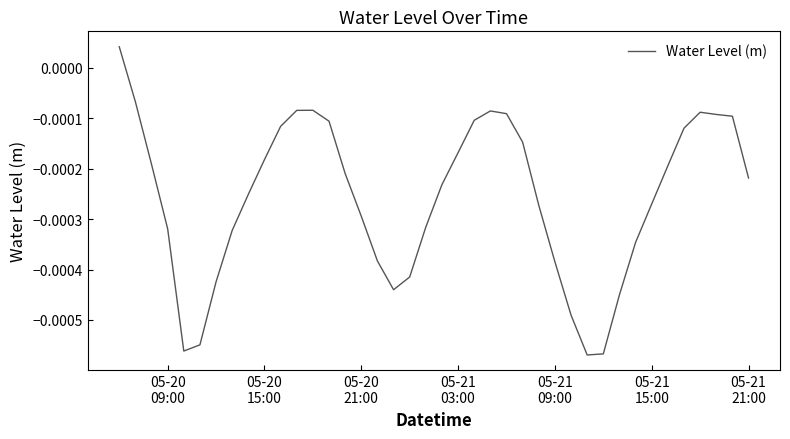

Does the chart have visible grid lines?

No